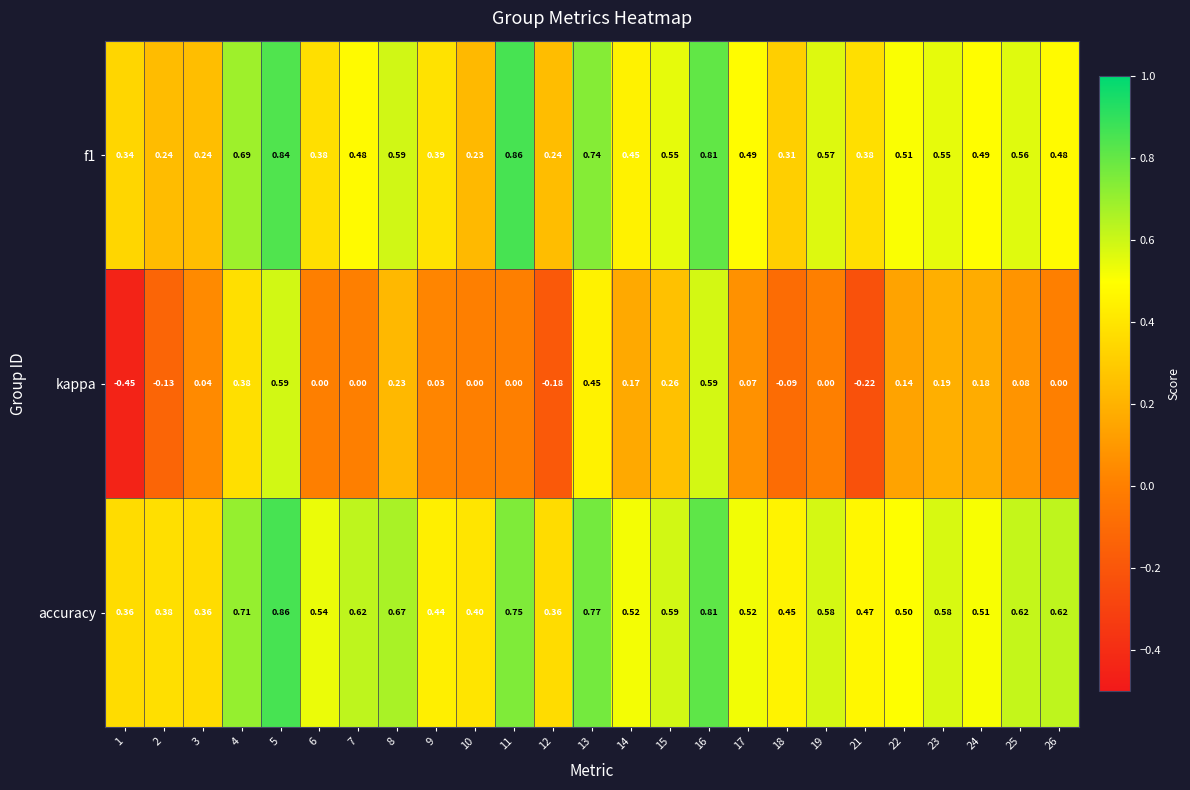

Which series has the largest total across all categories?

accuracy